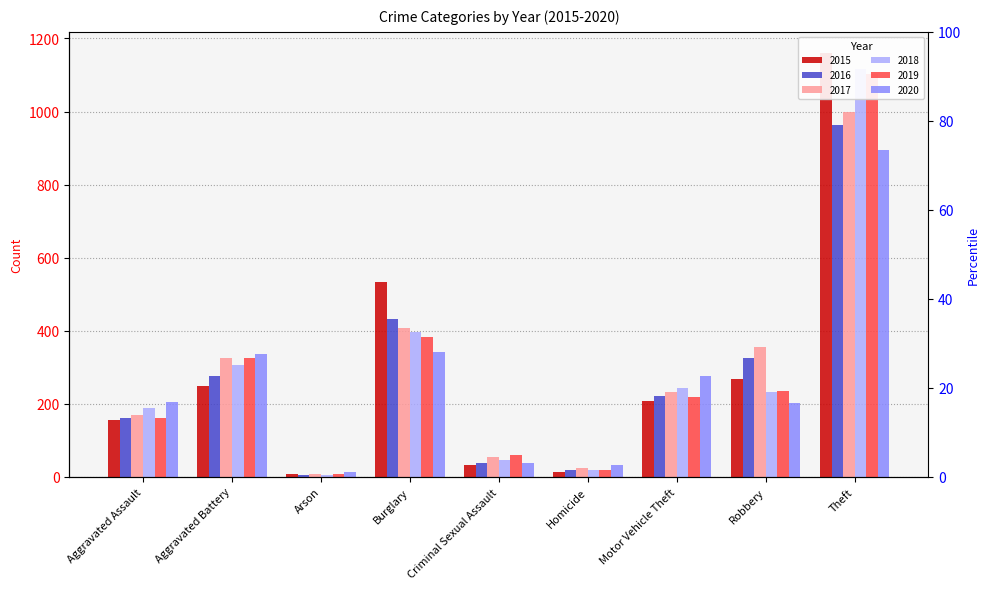

The value of 2017 at Theft is 998. True or false?

True